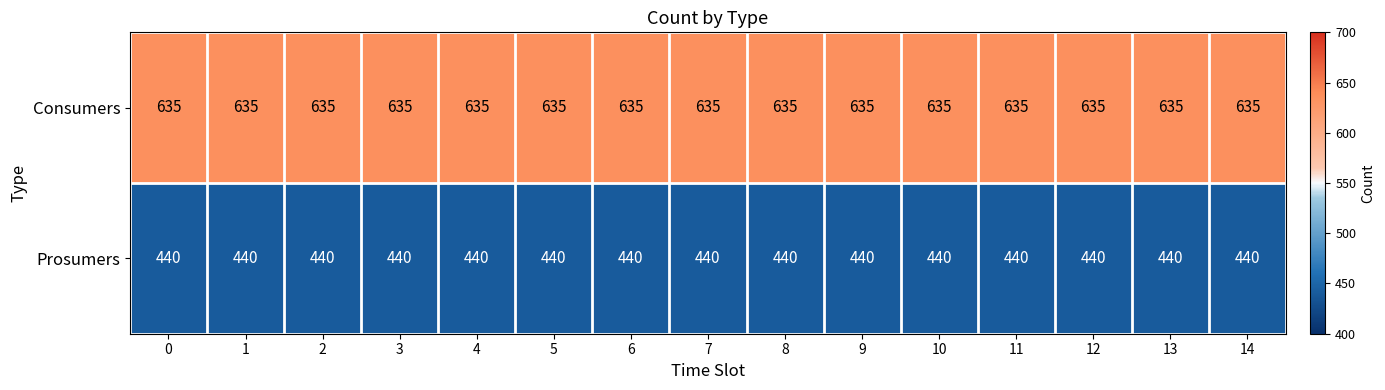

The Consumers series shows 148 at 5. True or false?

False